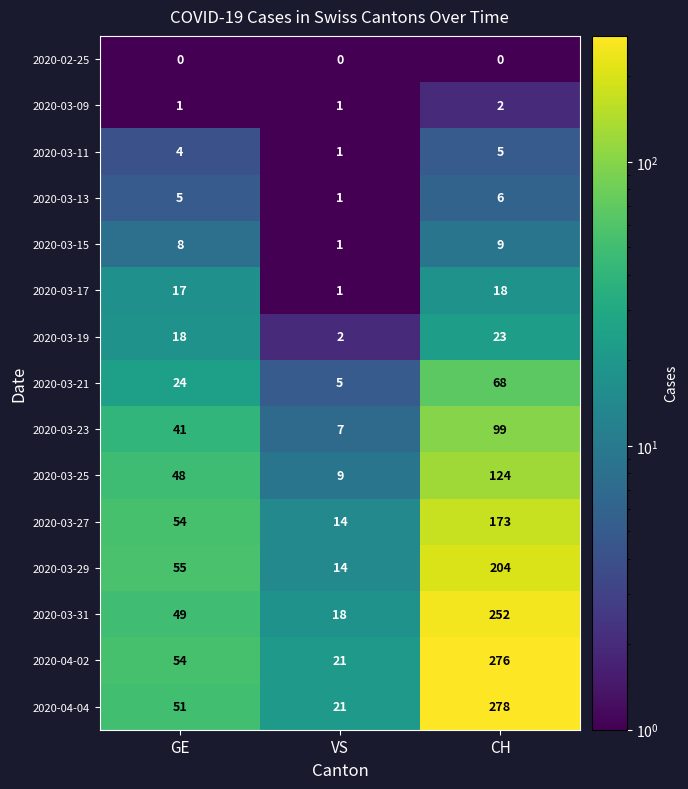

Count the 2020-03-09 values in the range 1 to 2.

3